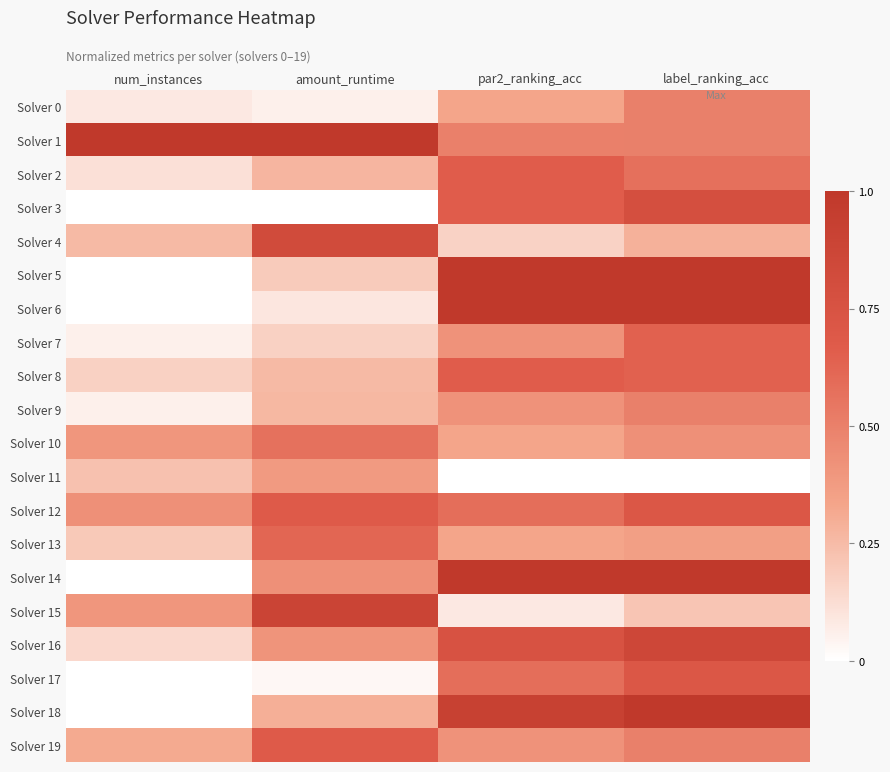

Which series has the largest total across all categories?

Solver 1